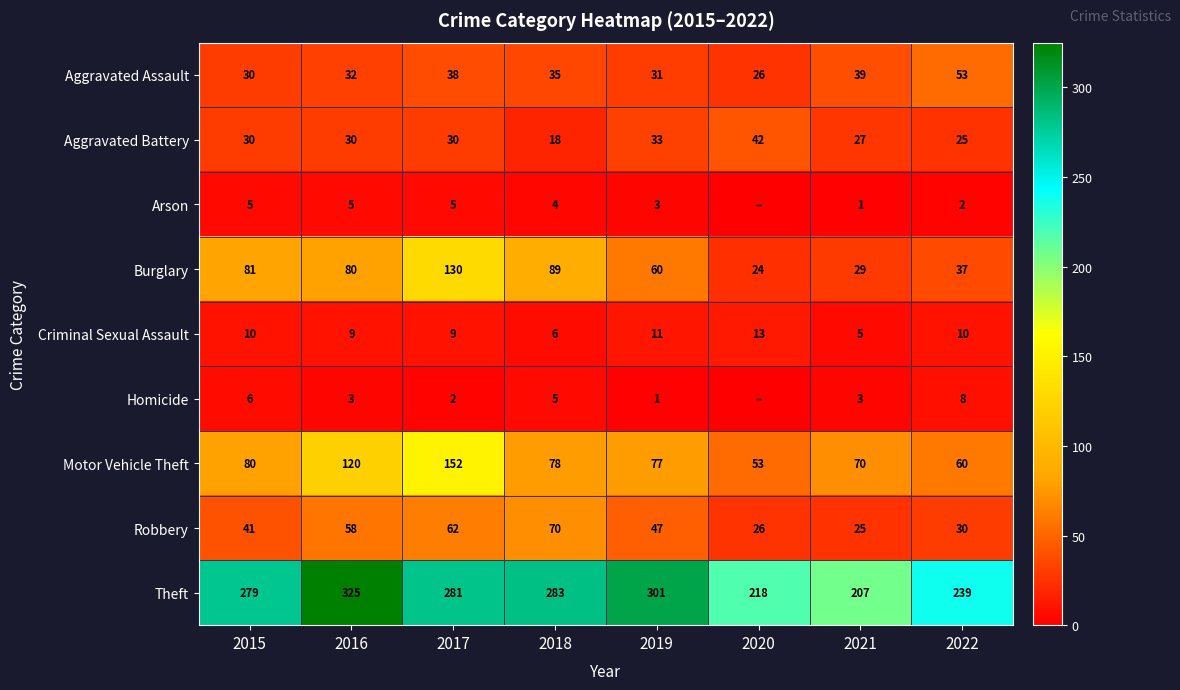

What is the highest value of the Aggravated Battery series?

42